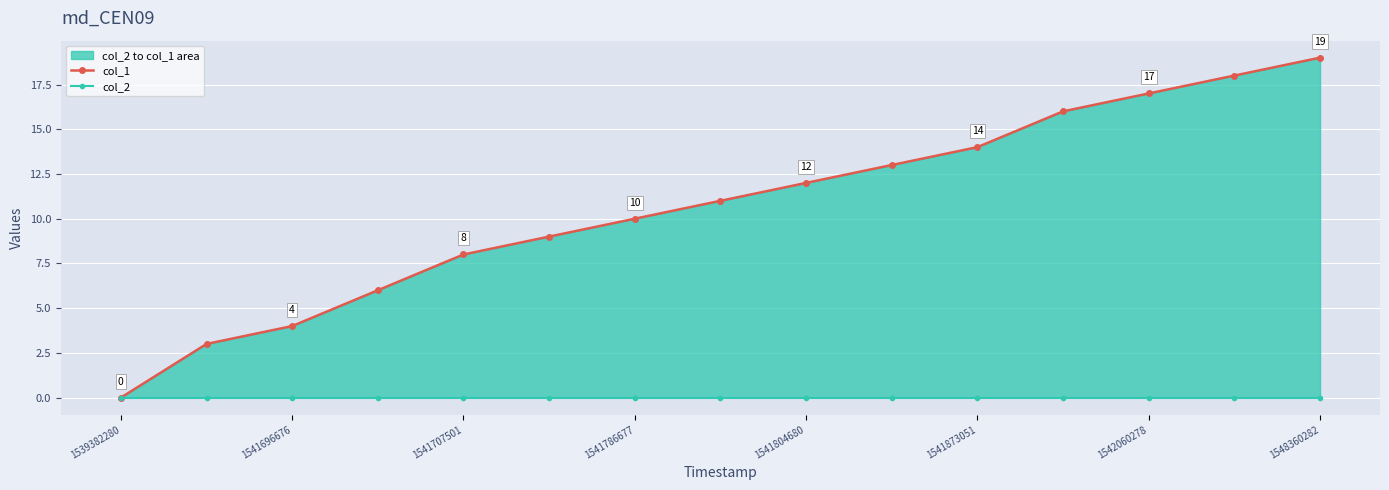

True or false: col_2 and col_1 cross at least once.

False